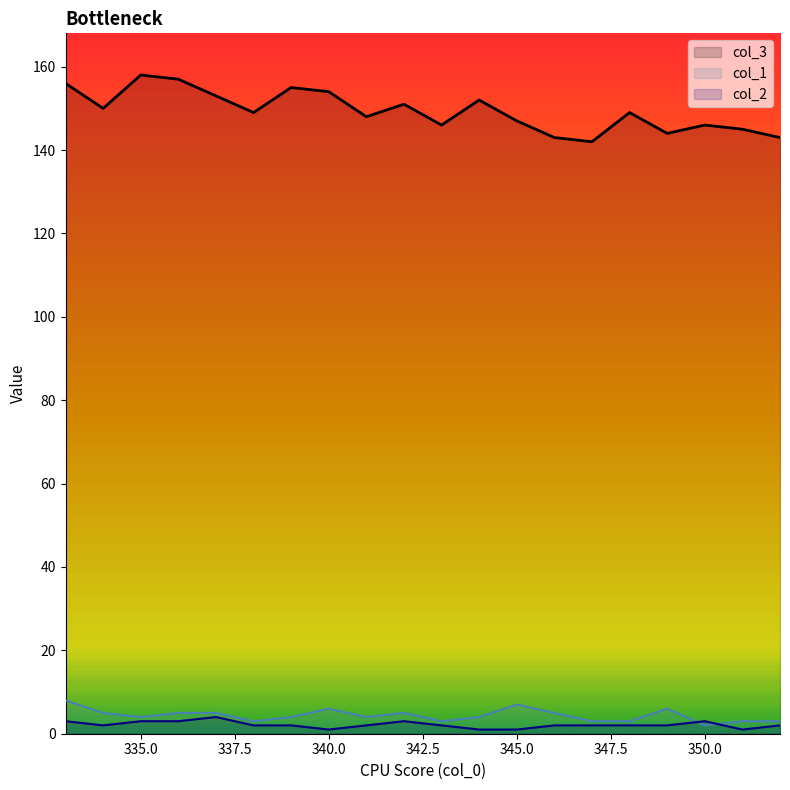

How many lines are shown in the chart?

3